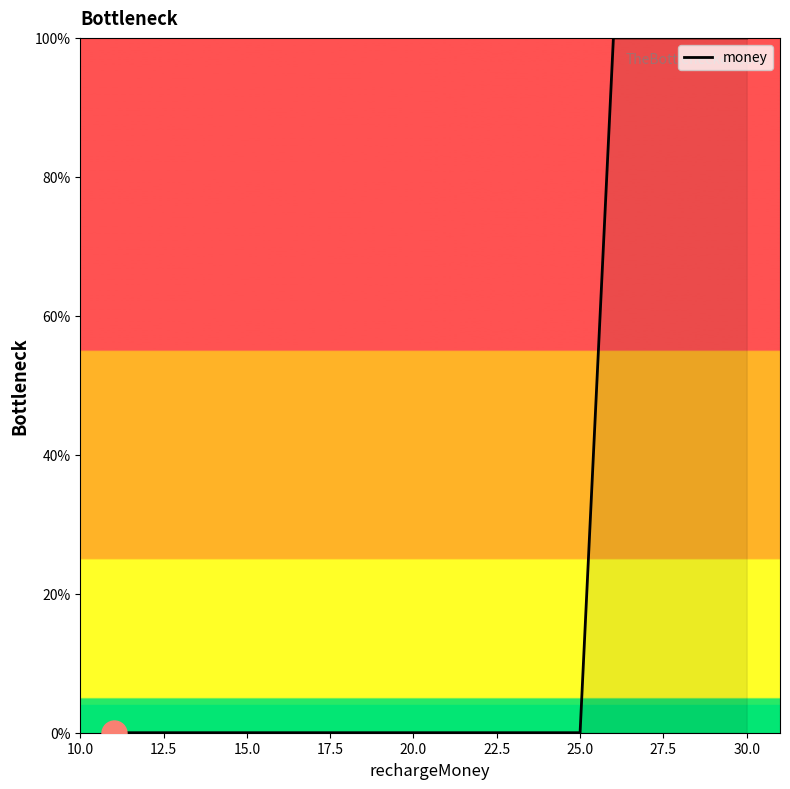

What is the maximum value shown in the chart?

100